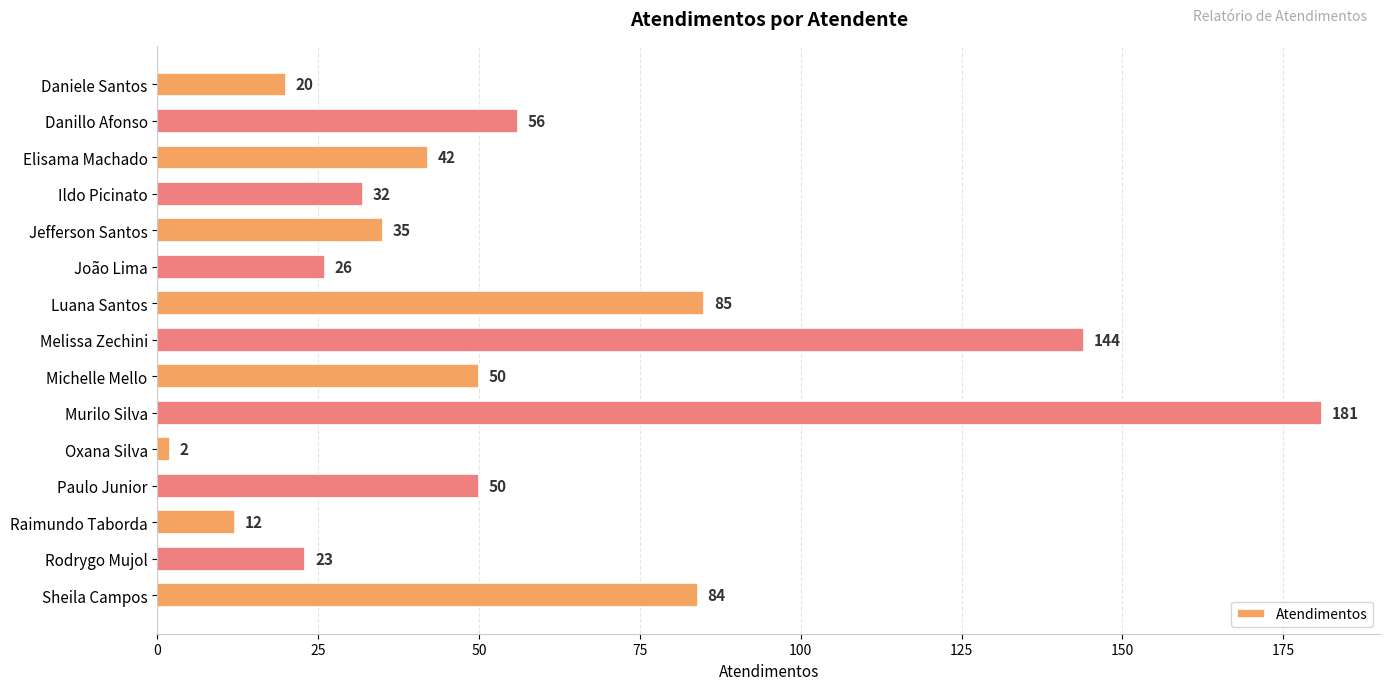

Between Elisama Machado and Luana Santos, which is larger?

Luana Santos